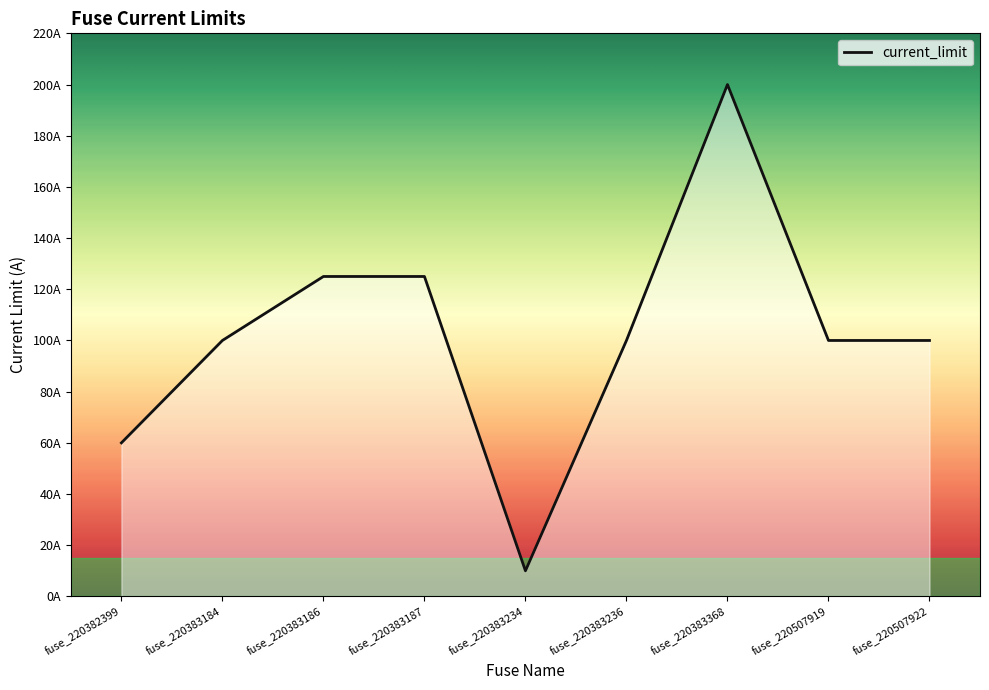

What is the difference between the values at fuse_220383186 and fuse_220382399?

65